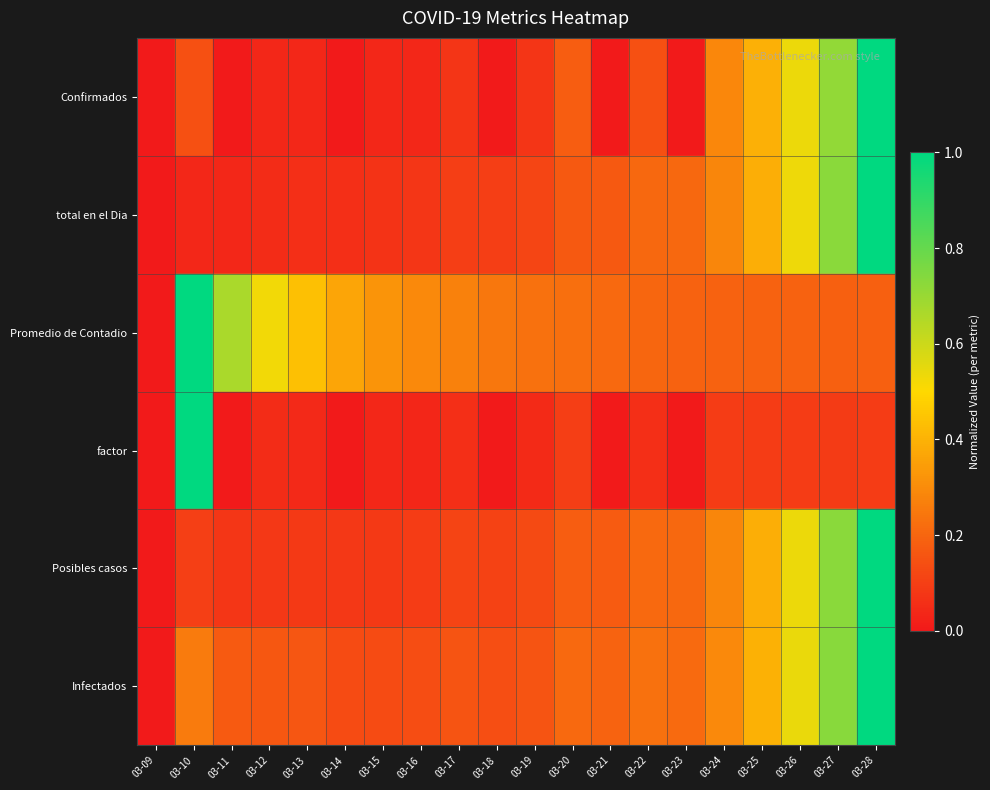

Between 03-19 and 03-27, which is larger?

03-27